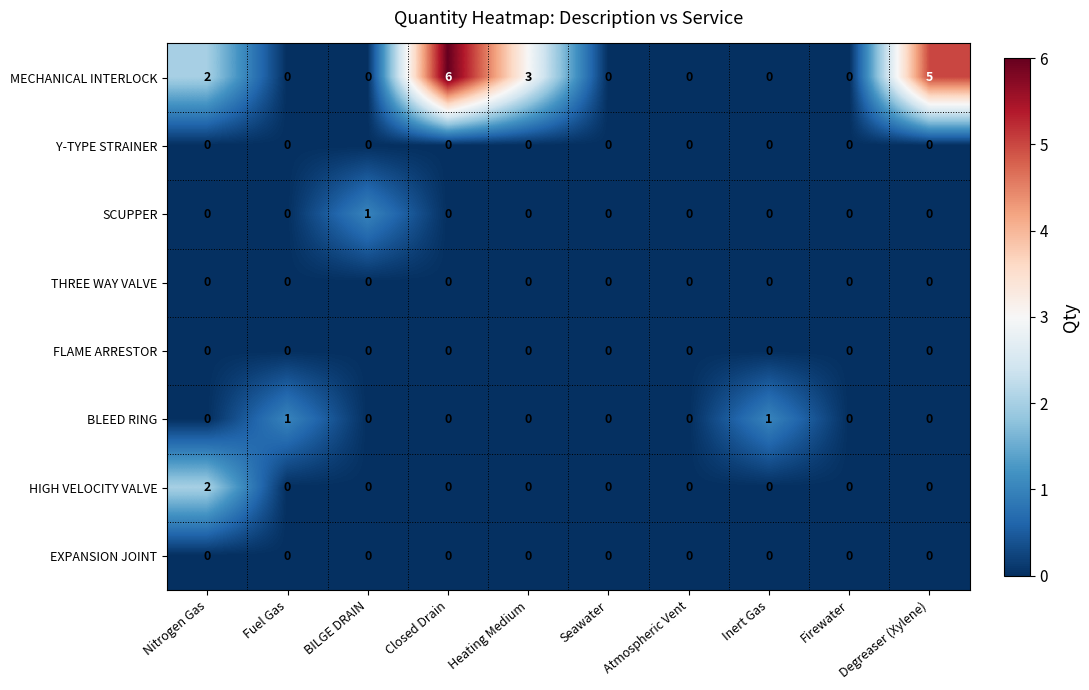

At which label does SCUPPER reach its peak?

BILGE DRAIN